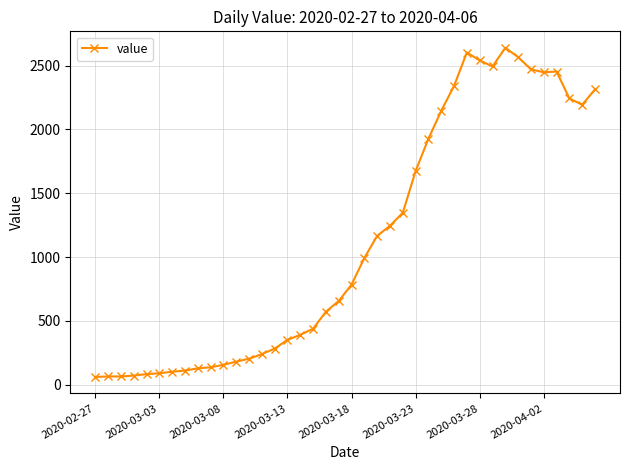

What is the value of the 9th point from the left?

129